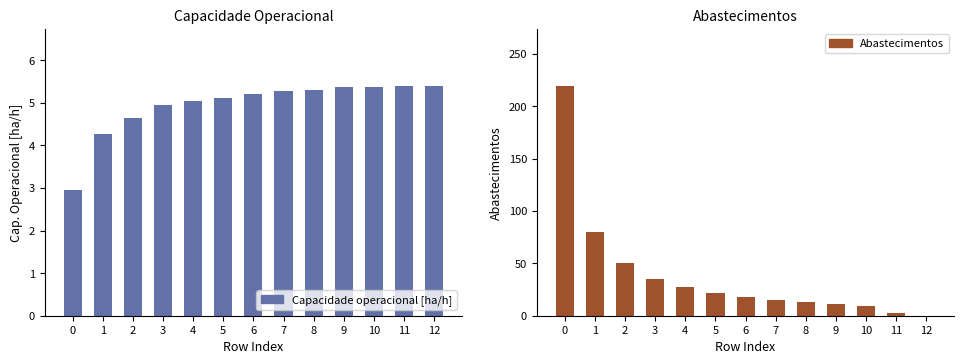

The value of Abastecimentos at 1 is 112.1. True or false?

False